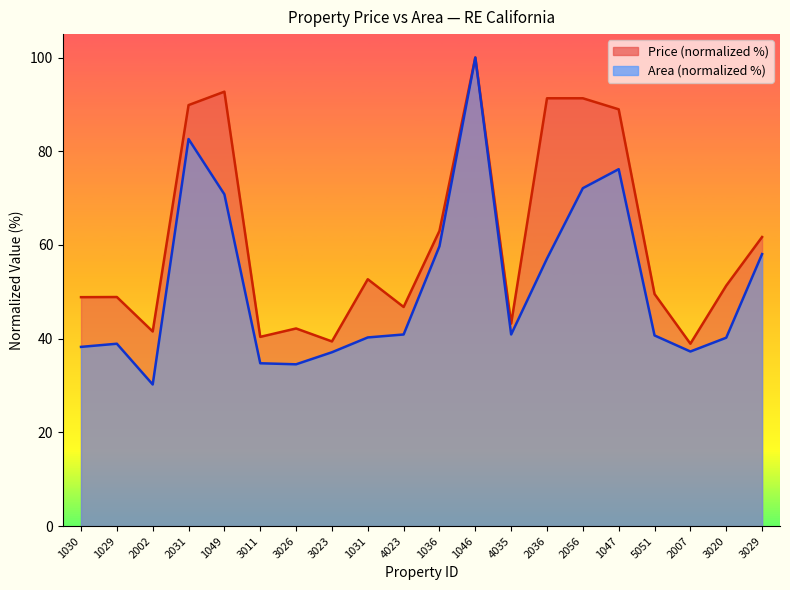

What is the difference between the maximum and minimum values in the Price series?

61.1